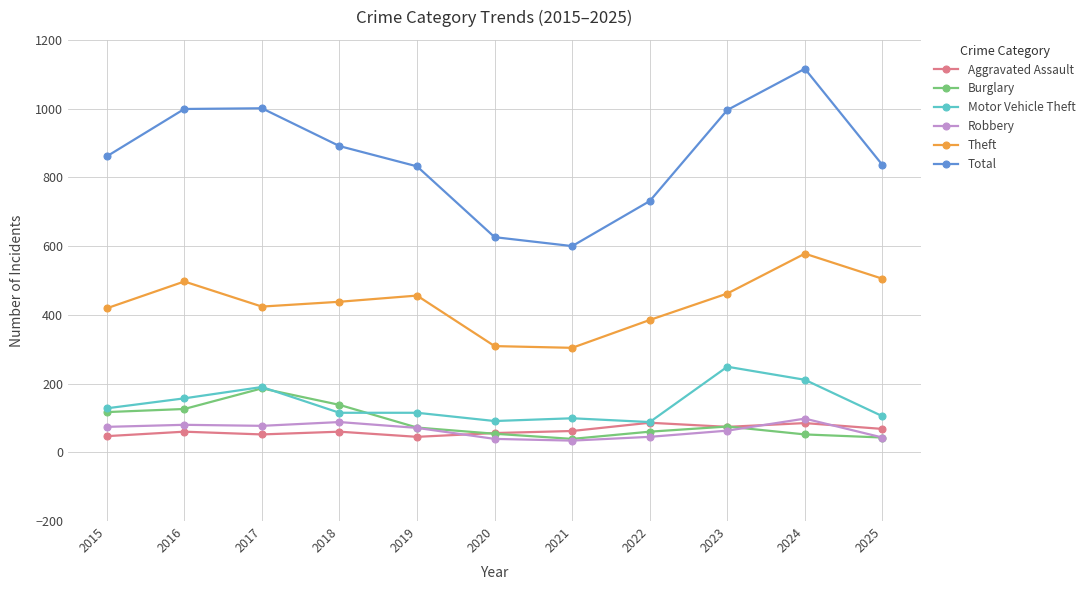

What is the minimum value shown in the chart?

34